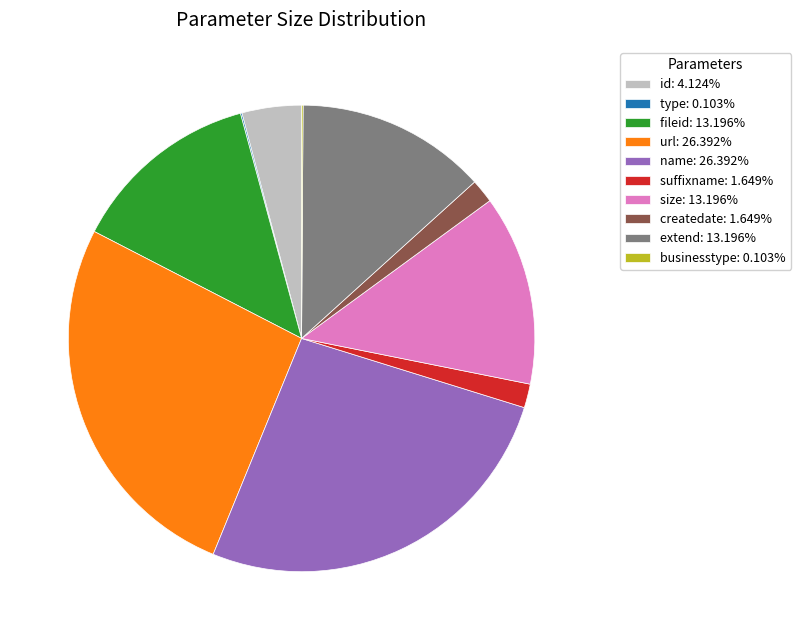

Is name: 26.392% the majority of the pie?

No